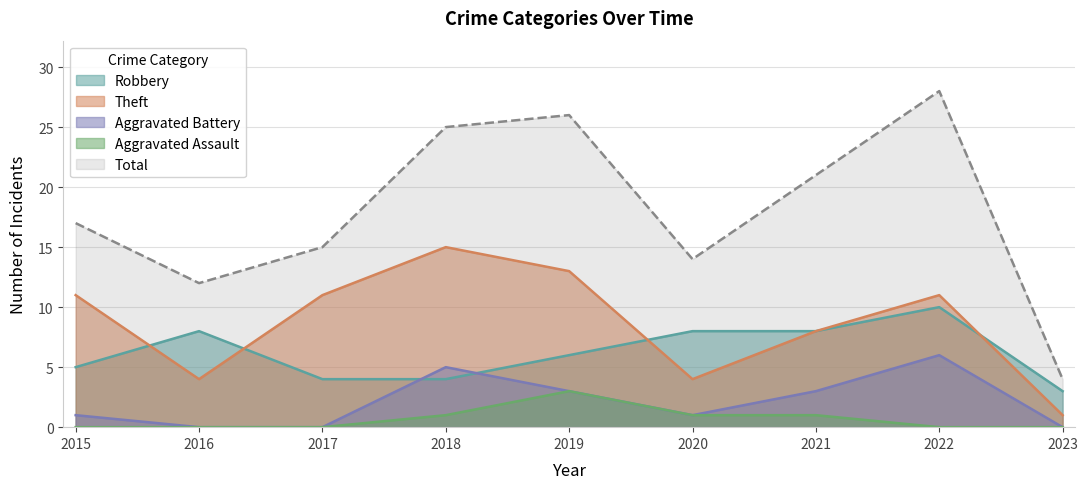

The Robbery series shows 4 at 2018. True or false?

True